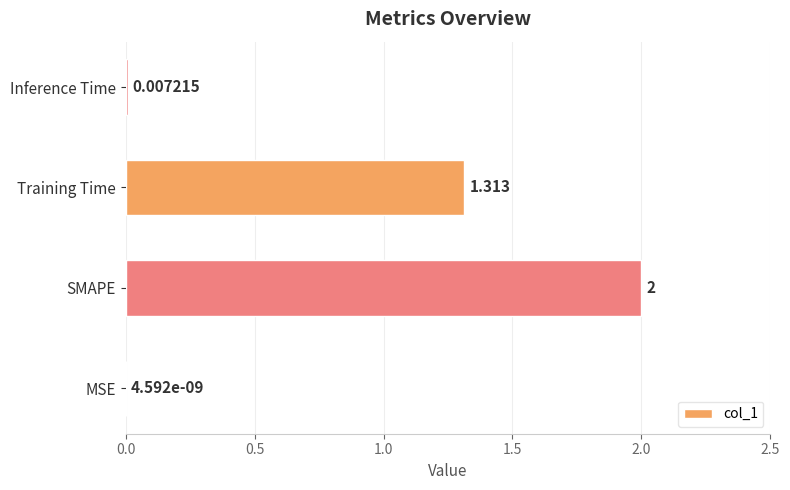

Where is the data nearest to the value 1?

Training Time